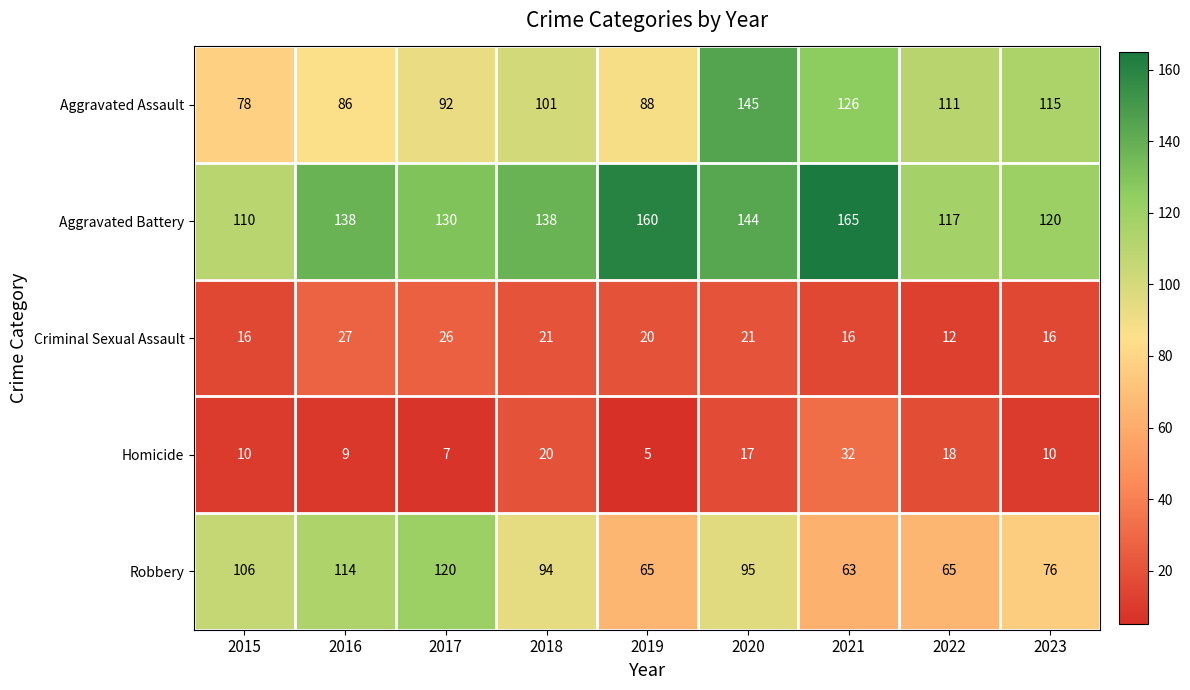

At which category is the sum across all series the highest?

2020